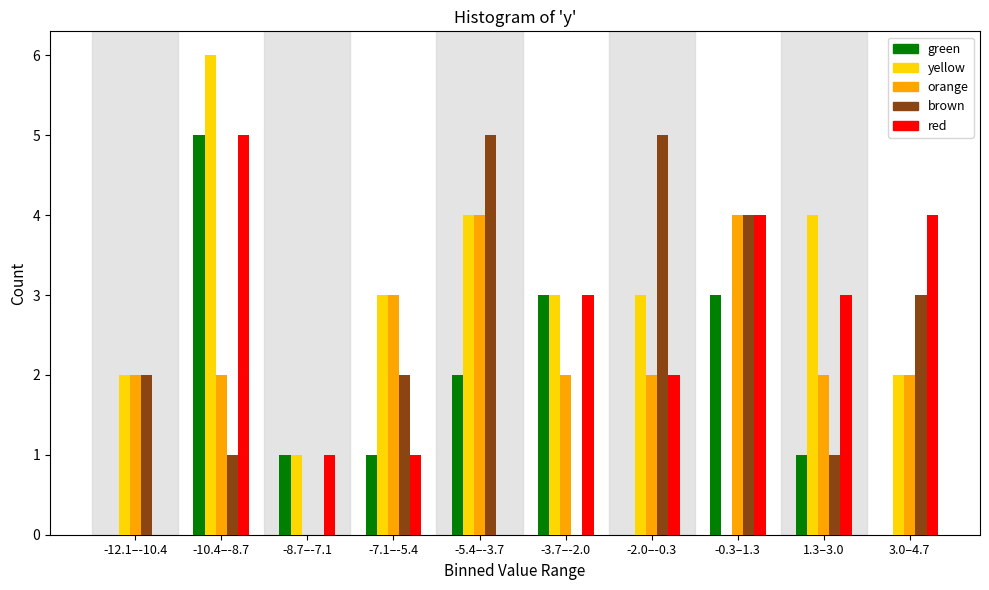

The red series shows 3 at -3.7–-2.0. True or false?

True